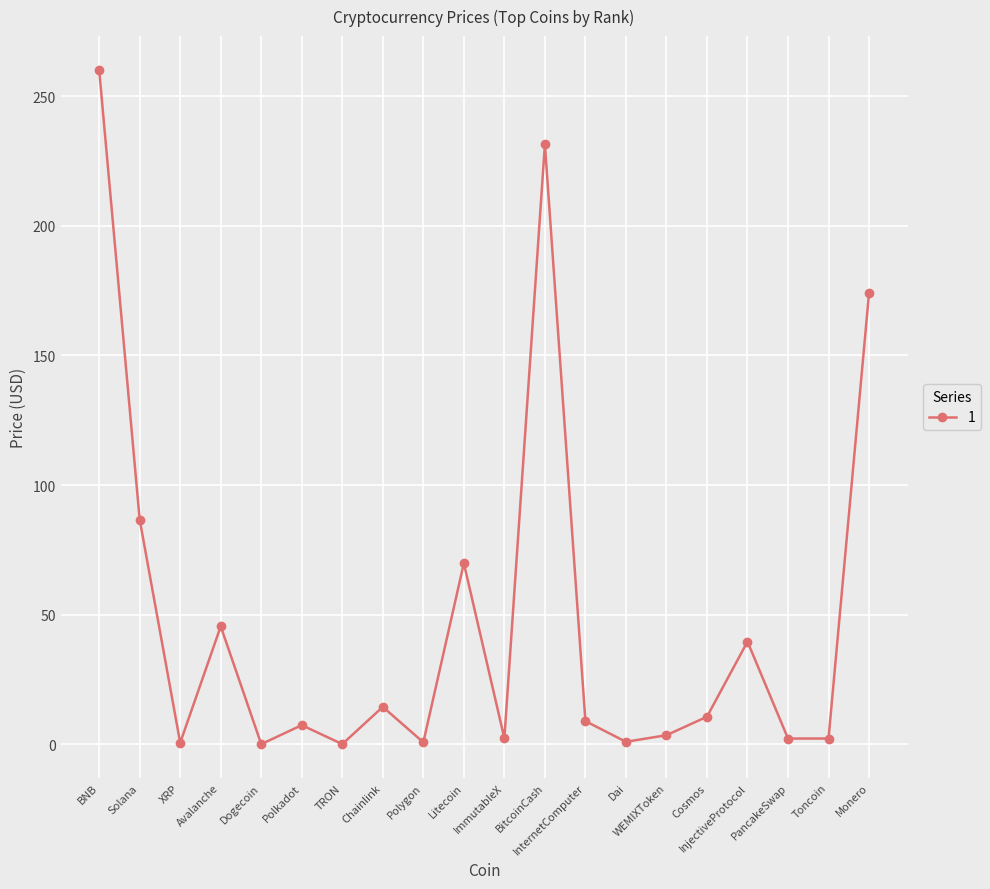

What is the difference between the maximum and minimum values?

260.0